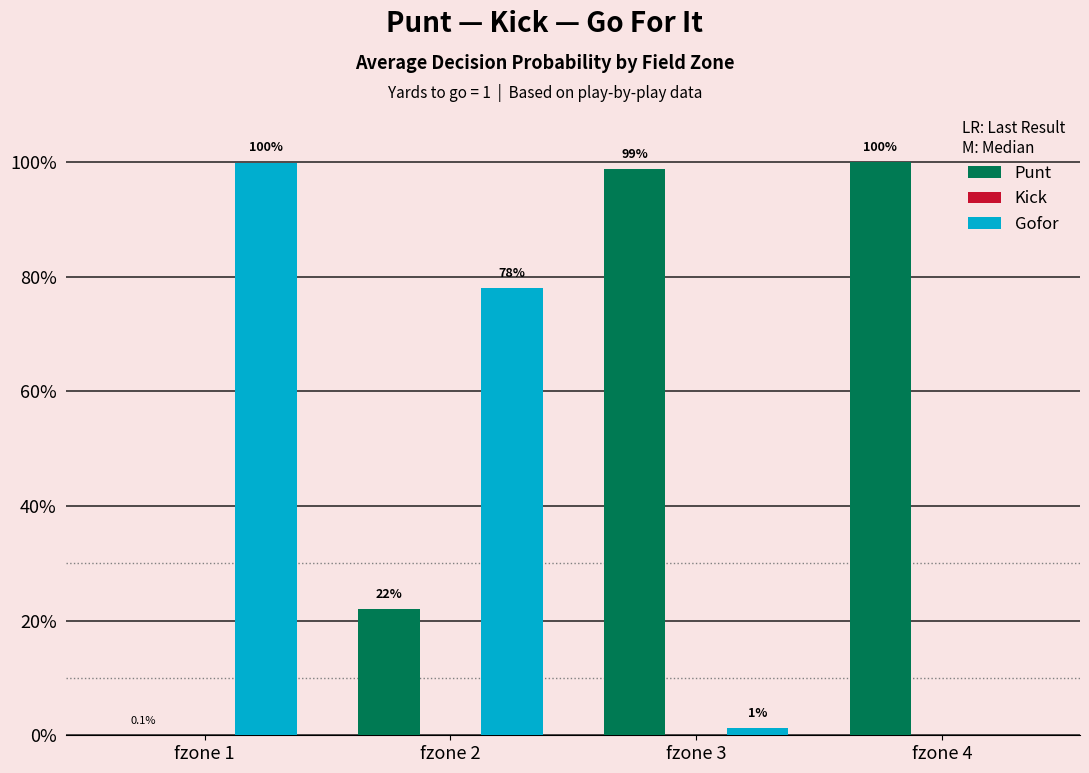

Does the chart contain stacked bars?

No